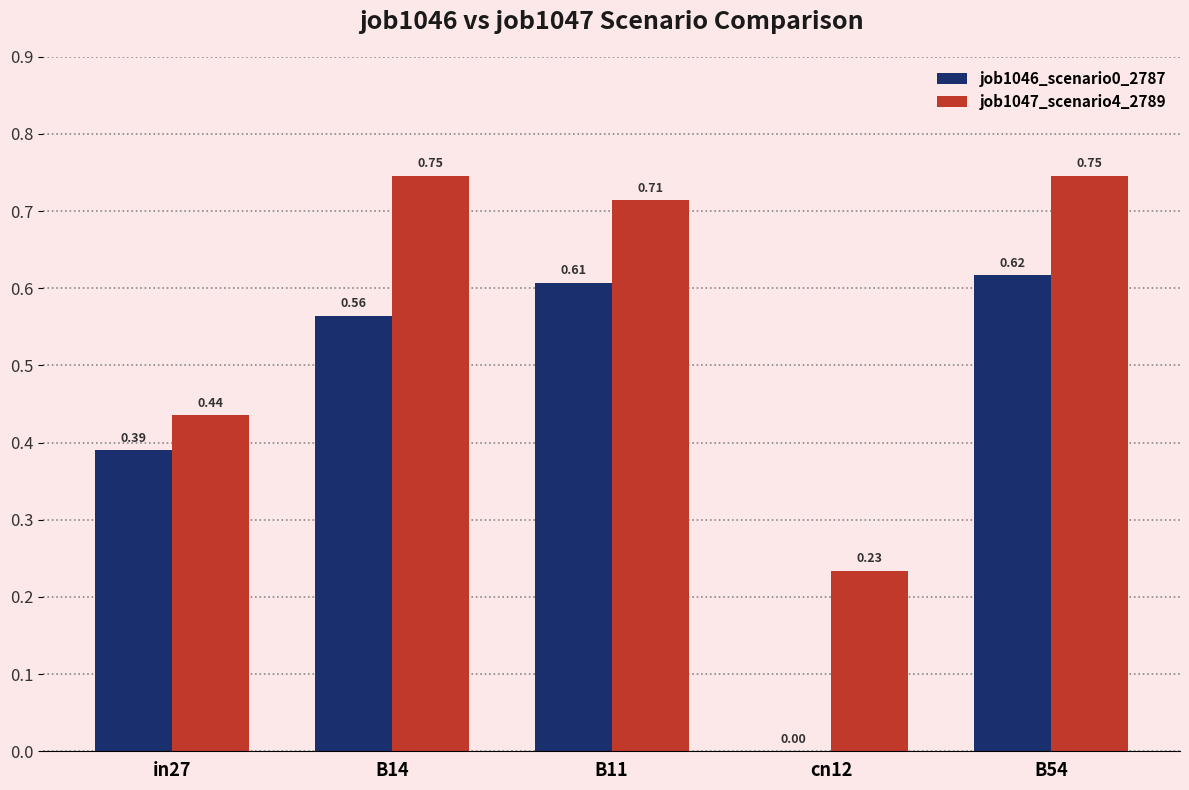

What is the total value across all series at in27?

0.8